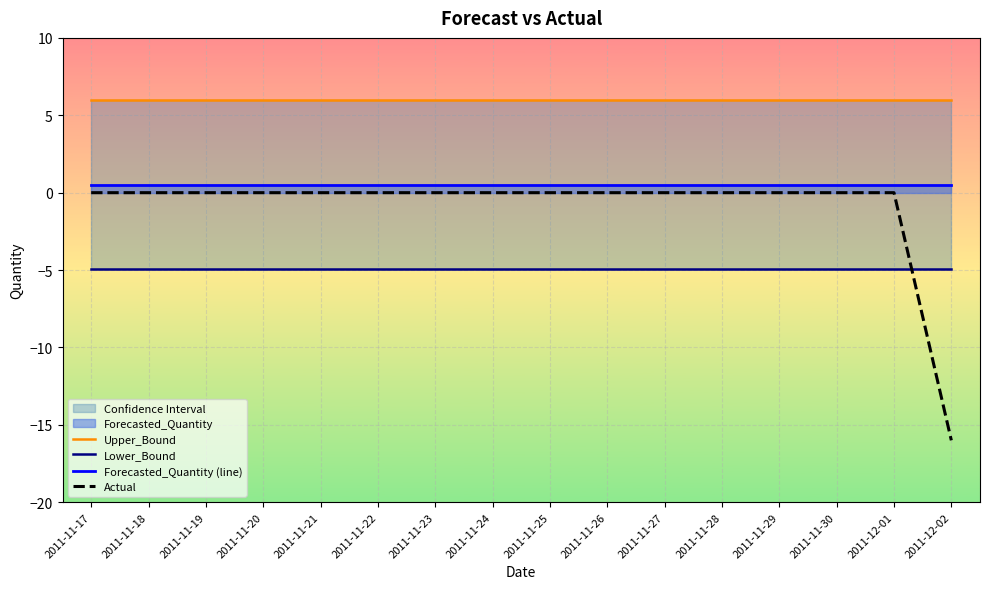

Reading left to right, what are all the values shown in this chart?

Upper_Bound: 2011-11-17=6.0	2011-11-18=6.0	2011-11-19=6.0	2011-11-20=6.0	2011-11-21=6.0	2011-11-22=6.0	2011-11-23=6.0	2011-11-24=6.0	2011-11-25=6.0	2011-11-26=6.0	2011-11-27=6.0	2011-11-28=6.0	2011-11-29=6.0	2011-11-30=6.0	2011-12-01=6.0	2011-12-02=6.0
Lower_Bound: 2011-11-17=-5.0	2011-11-18=-5.0	2011-11-19=-5.0	2011-11-20=-5.0	2011-11-21=-5.0	2011-11-22=-5.0	2011-11-23=-5.0	2011-11-24=-5.0	2011-11-25=-5.0	2011-11-26=-5.0	2011-11-27=-5.0	2011-11-28=-5.0	2011-11-29=-5.0	2011-11-30=-5.0	2011-12-01=-5.0	2011-12-02=-5.0
Forecasted_Quantity (line): 2011-11-17=0.5	2011-11-18=0.5	2011-11-19=0.5	2011-11-20=0.5	2011-11-21=0.5	2011-11-22=0.5	2011-11-23=0.5	2011-11-24=0.5	2011-11-25=0.5	2011-11-26=0.5	2011-11-27=0.5	2011-11-28=0.5	2011-11-29=0.5	2011-11-30=0.5	2011-12-01=0.5	2011-12-02=0.5
Actual: 2011-11-17=0.0	2011-11-18=0.0	2011-11-19=0.0	2011-11-20=0.0	2011-11-21=0.0	2011-11-22=0.0	2011-11-23=0.0	2011-11-24=0.0	2011-11-25=0.0	2011-11-26=0.0	2011-11-27=0.0	2011-11-28=0.0	2011-11-29=0.0	2011-11-30=0.0	2011-12-01=0.0	2011-12-02=-16.0